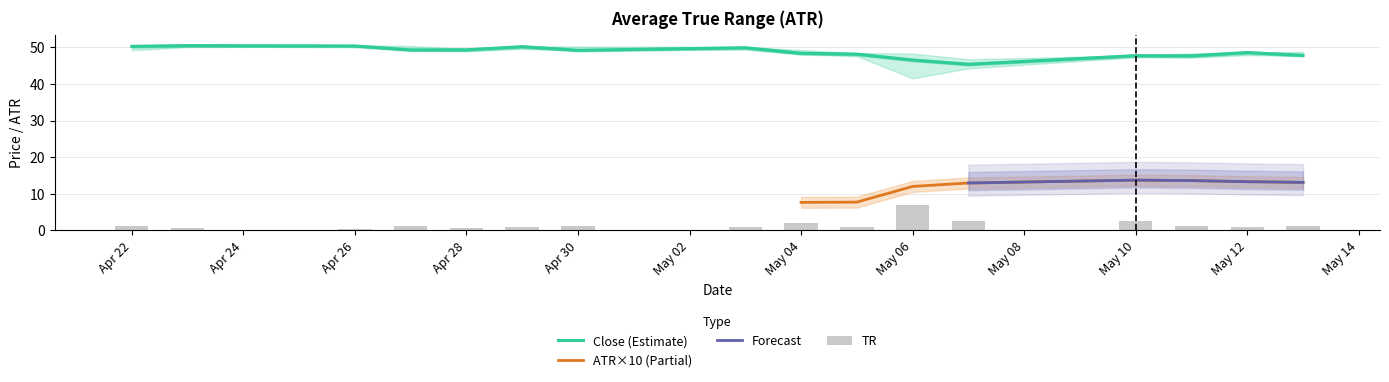

List the labels in order of Low value, largest first.

2010-04-26, 2010-04-23, 2010-04-29, 2010-05-03, 2010-04-22, 2010-04-27, 2010-04-30, 2010-04-28, 2010-05-04, 2010-05-12, 2010-05-13, 2010-05-05, 2010-05-10, 2010-05-11, 2010-05-07, 2010-05-06